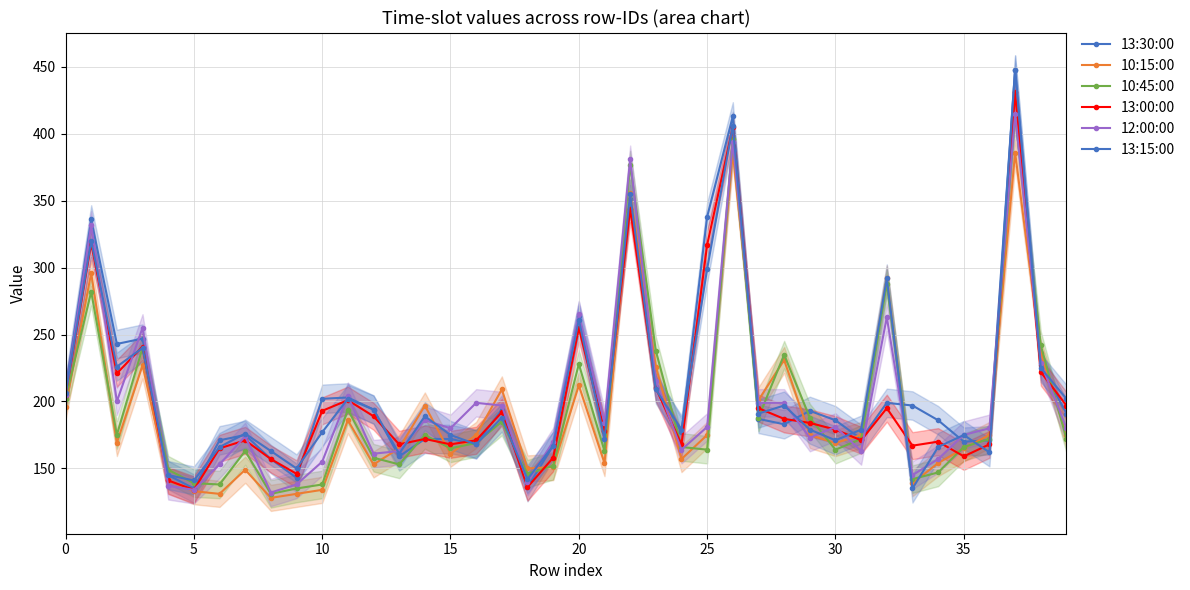

True or false: 12:00:00 has more than 0 points higher than both neighbors.

True